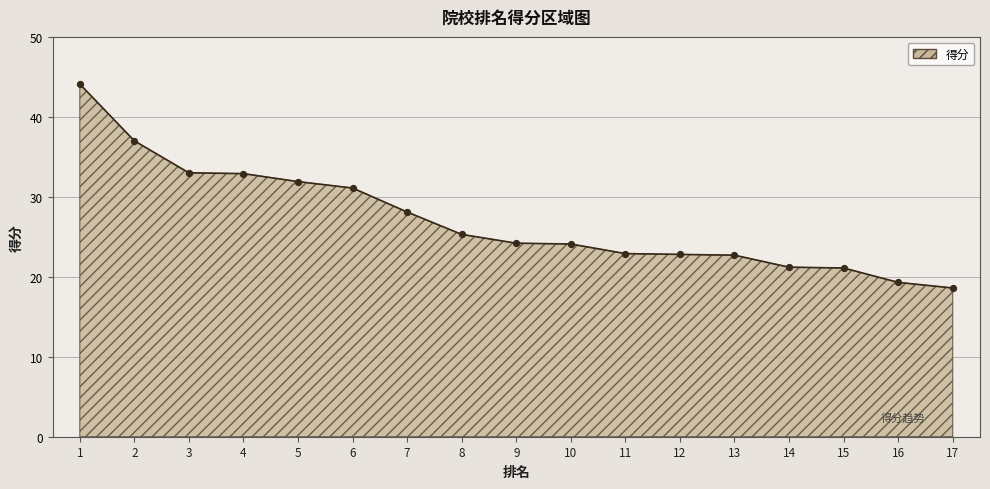

Approximately how many times larger is the value at 7 compared to 14?

1.3